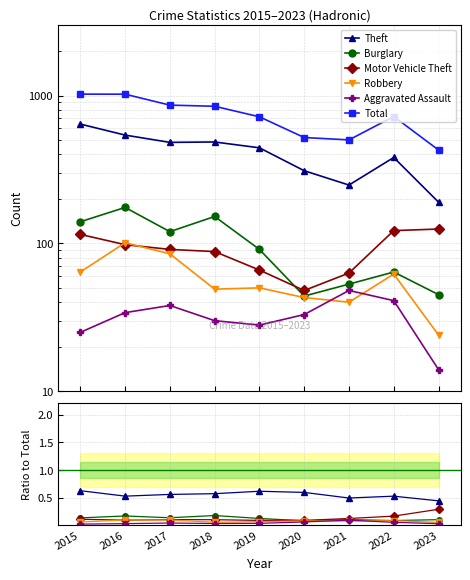

What is the value of the Theft point at the 2nd from the left?

0.5